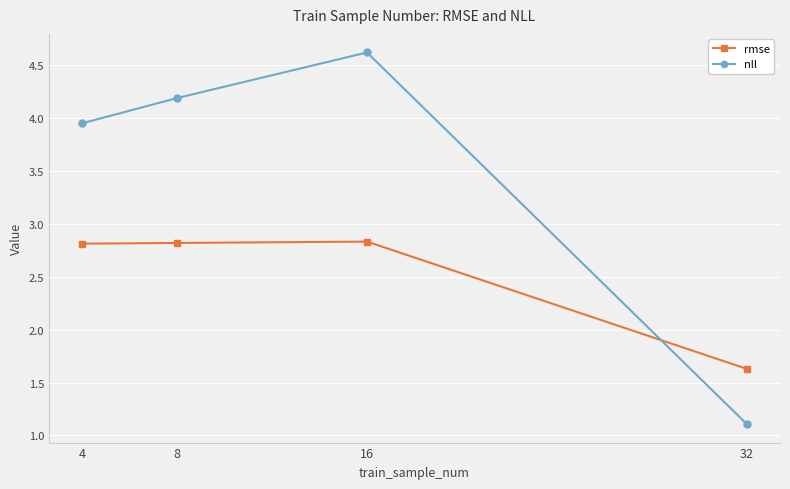

How many lines are shown in the chart?

2